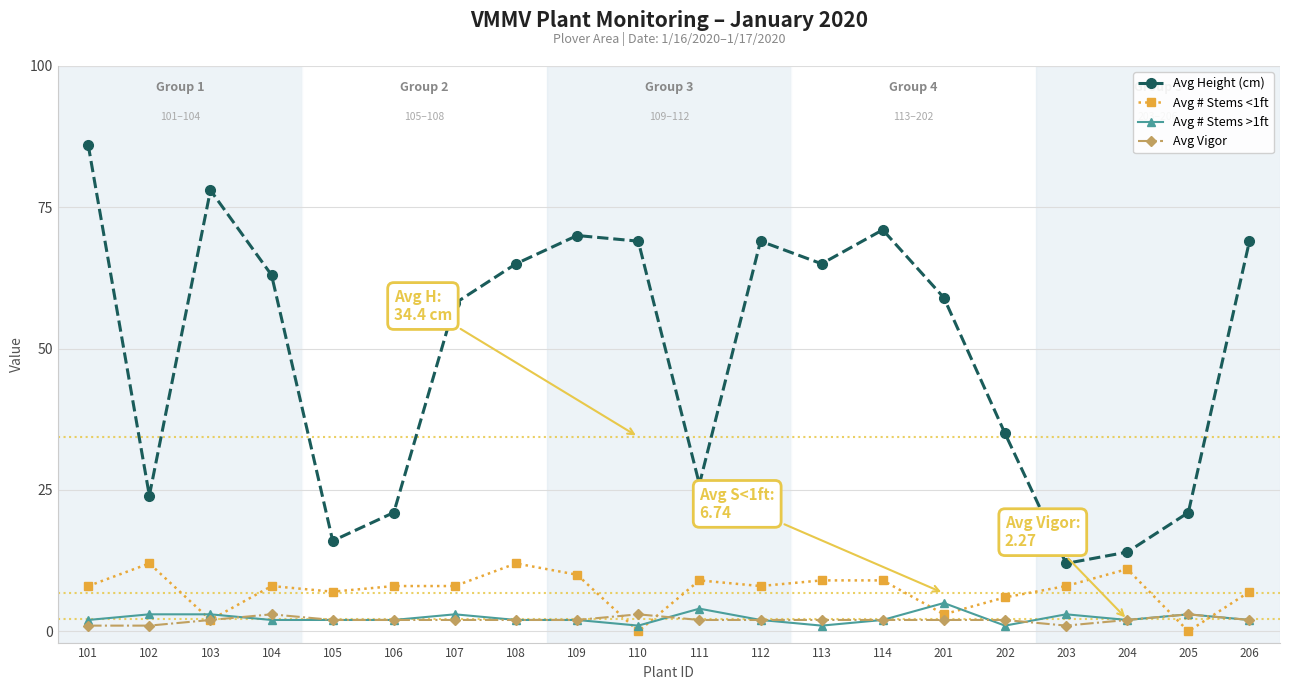

Reading left to right, extract all data points from this chart.

Avg Height (cm): 86	24	78	63	16	21	58	65	70	69	26	69	65	71	59	35	12	14	21	69
Avg # Stems <1ft: 8	12	2	8	7	8	8	12	10	0	9	8	9	9	3	6	8	11	0	7
Avg # Stems >1ft: 2	3	3	2	2	2	3	2	2	1	4	2	1	2	5	1	3	2	3	2
Avg Vigor: 1	1	2	3	2	2	2	2	2	3	2	2	2	2	2	2	1	2	3	2